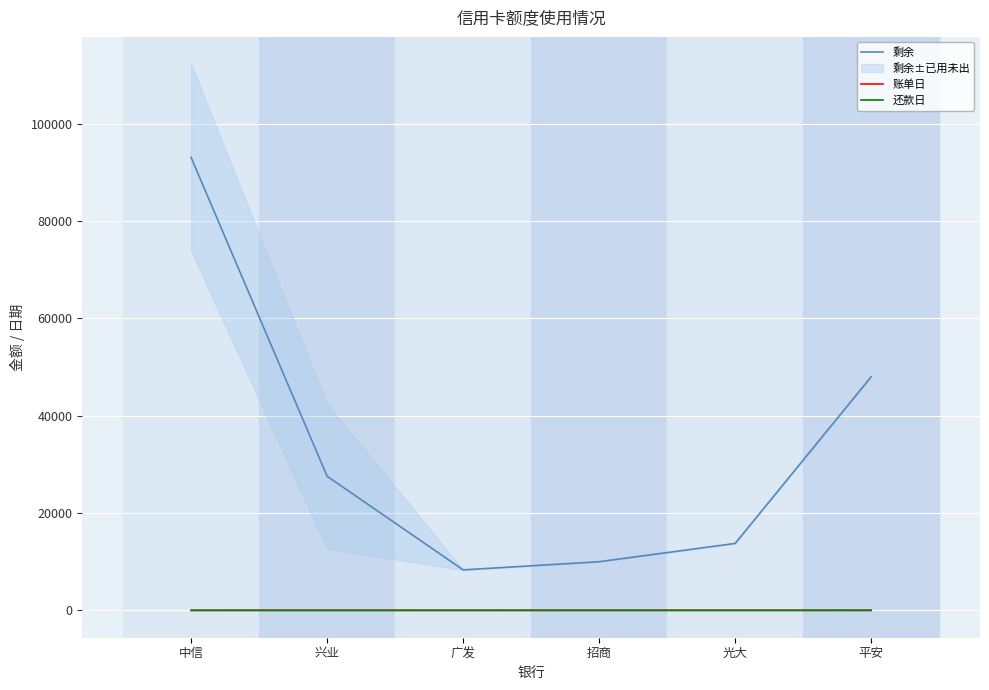

Reading right to left, what are all the values shown in this chart?

剩余: 47990.0	13757.2	10000.0	8325.0	27558.0	93029.0
账单日: 7.0	20.0	6.0	1.0	19.0	2.0
还款日: 25.0	8.0	24.0	21.0	8.0	21.0